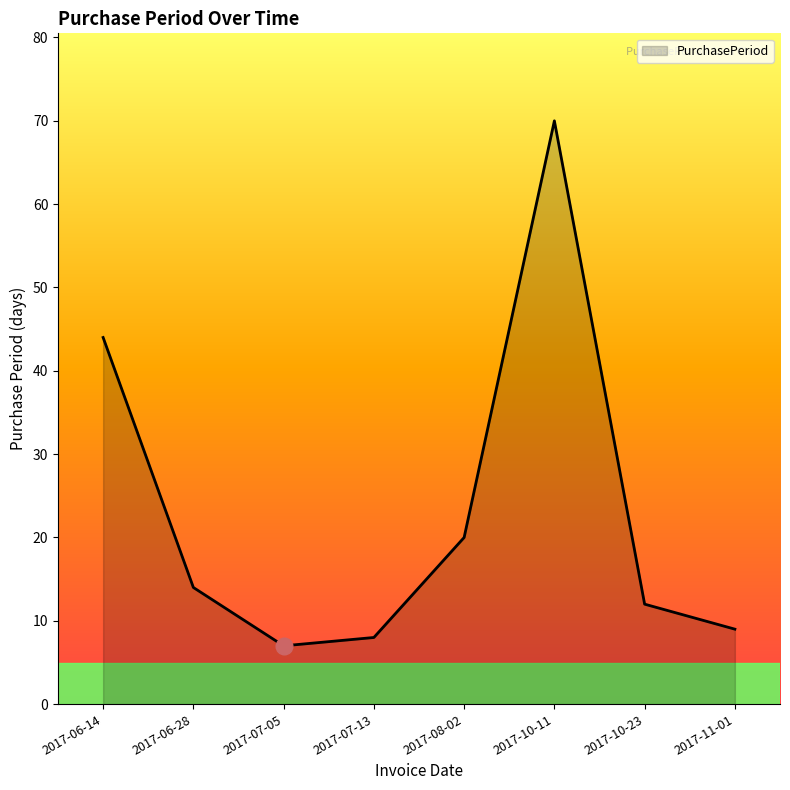

Is it true that the value at 2017-11-01 is 4?

False